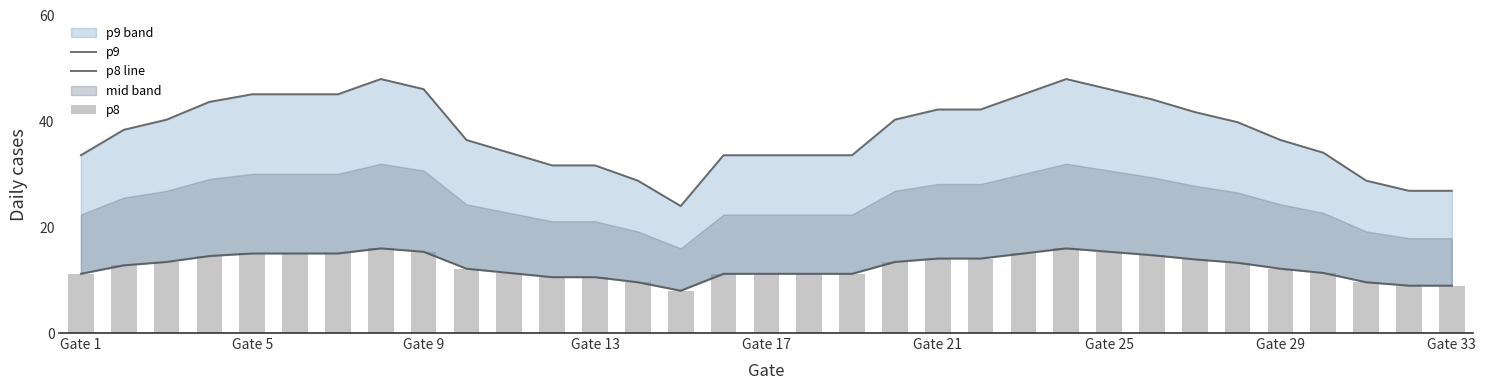

Does the chart contain stacked bars?

No